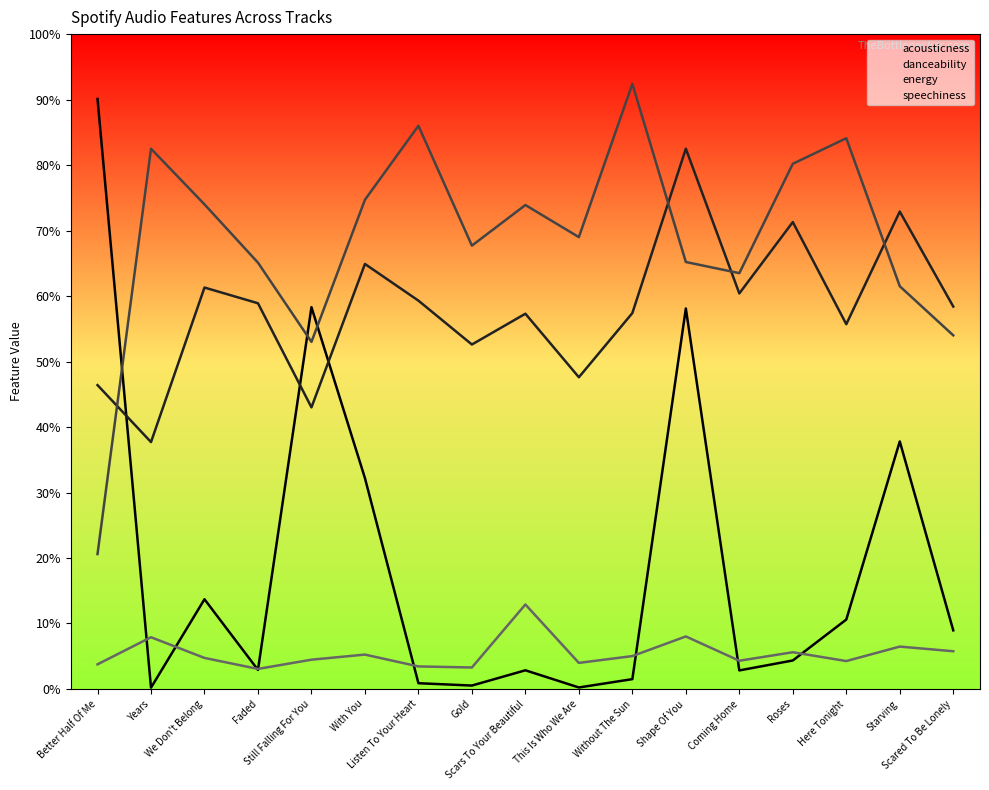

At how many categories does at least one series exceed 0?

17